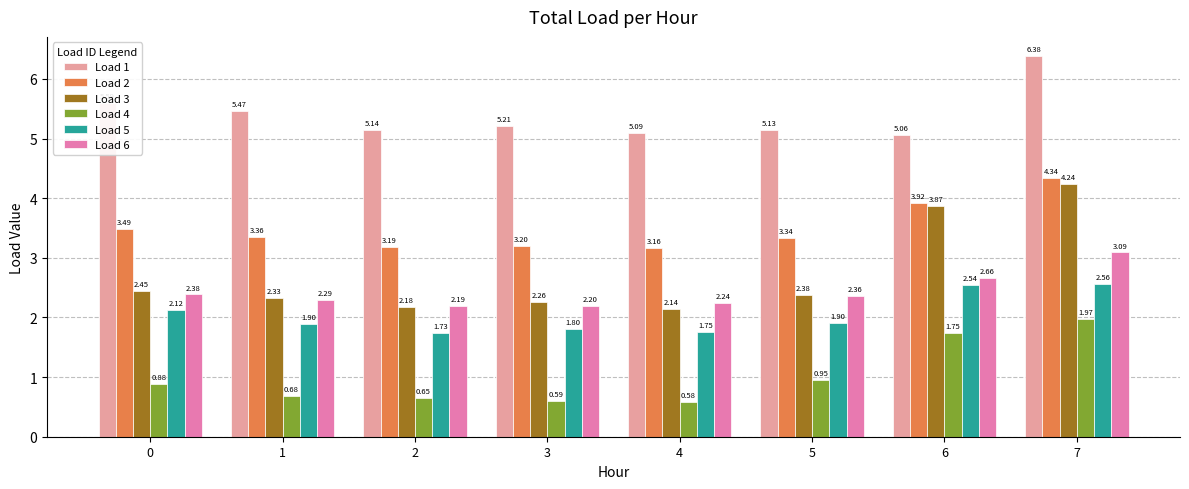

Which series has the widest spread of values?

Load 3